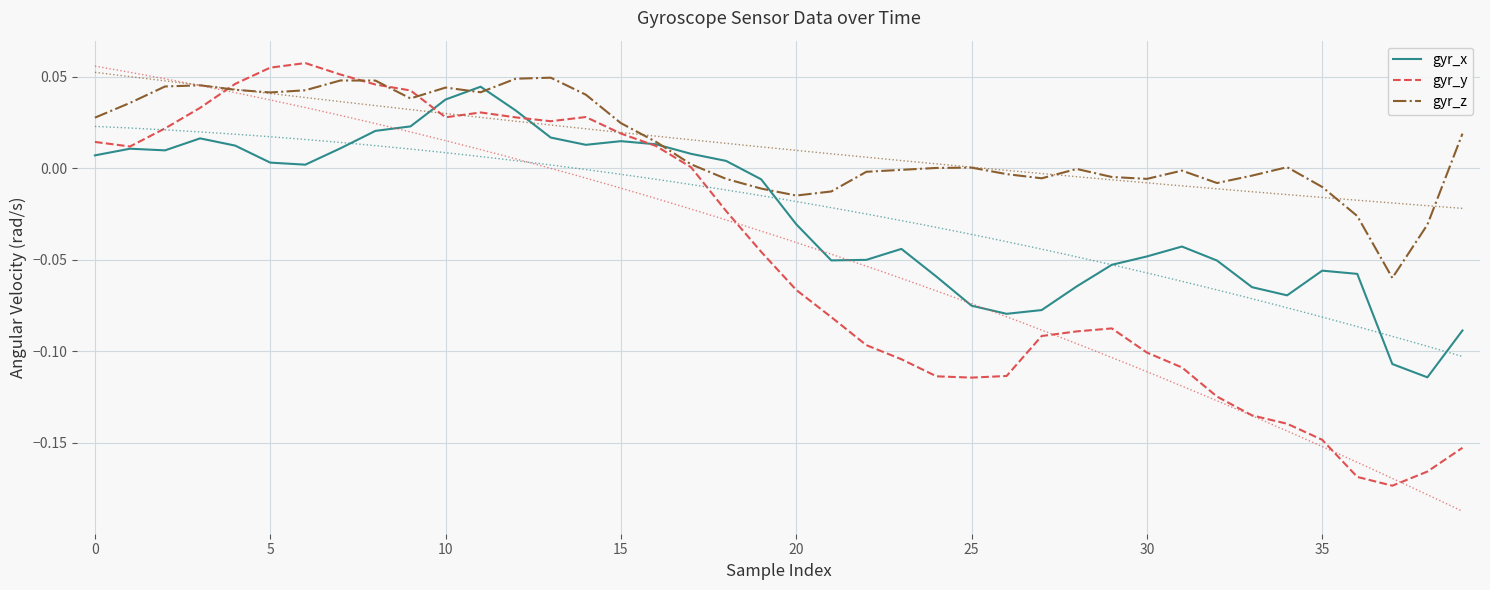

Which series has the largest range (max minus min)?

gyr_y